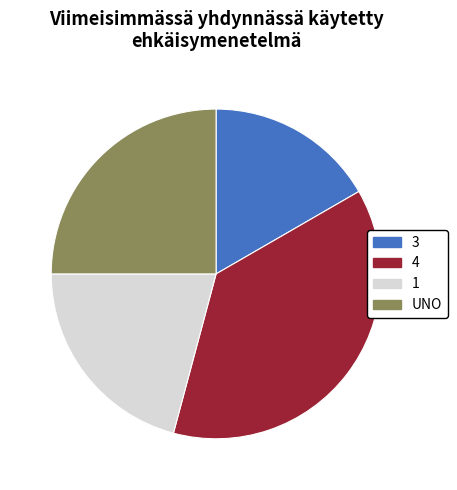

Combined, do 1 and 4 account for over 50%?

Yes